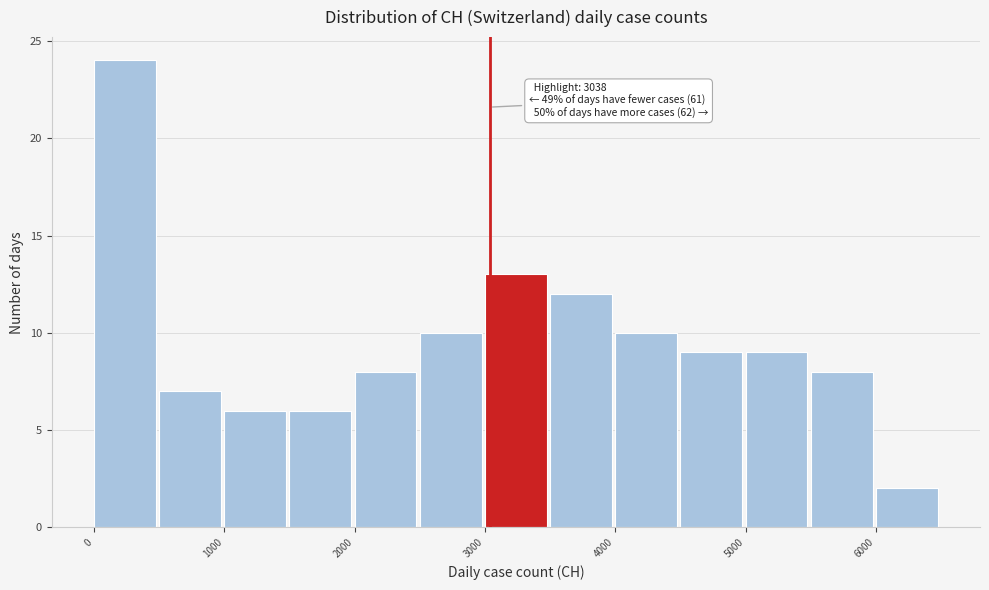

Over which range of the x-axis is the bar tallest?

0 to 500